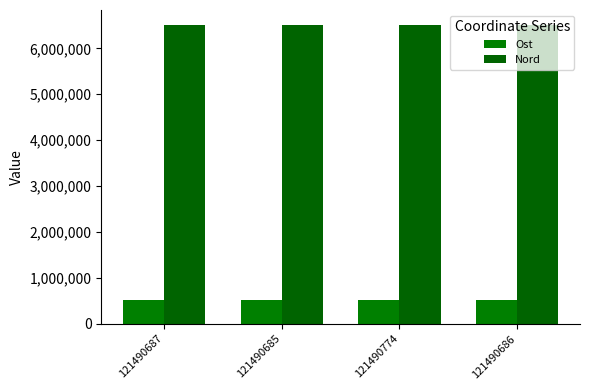

Where does the Ost series first go above 512461?

121490685